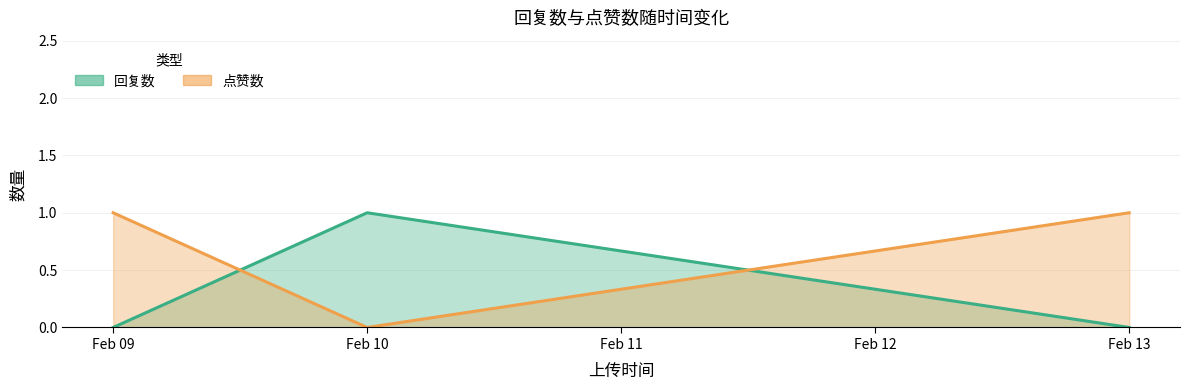

Which series has the widest spread of values?

回复数